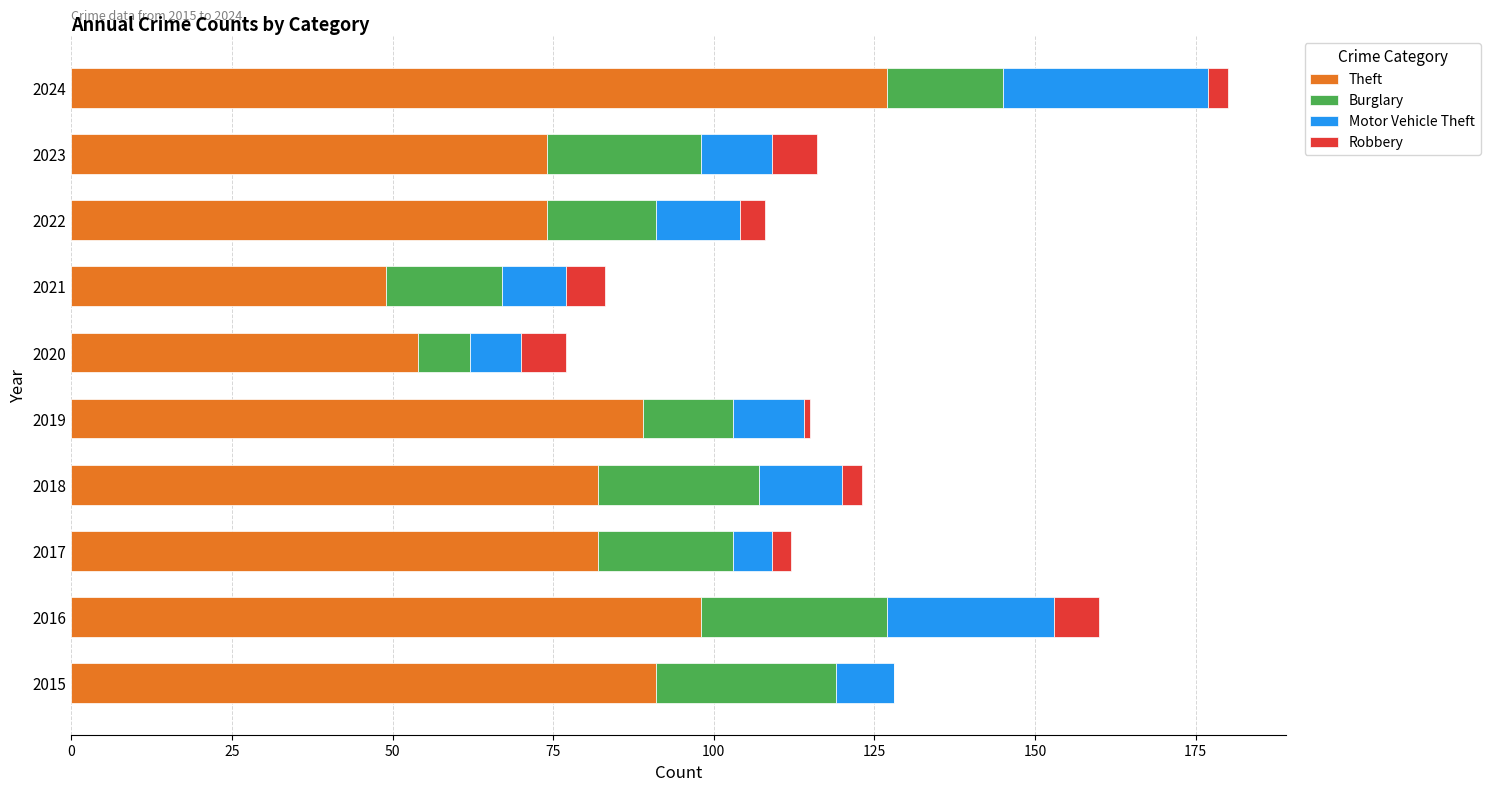

At which label does Theft reach its peak?

2024